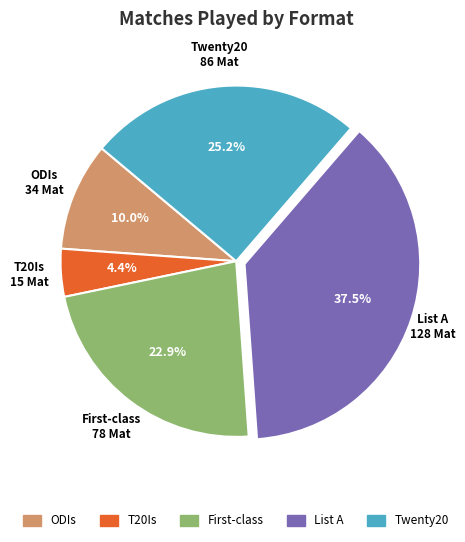

To the nearest percent, what is the average slice percentage?

20%